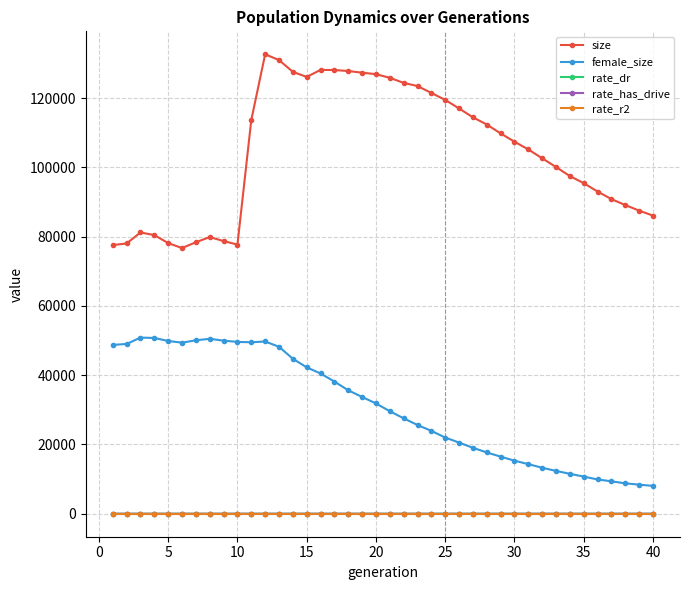

What is the greatest value displayed?

132639.0